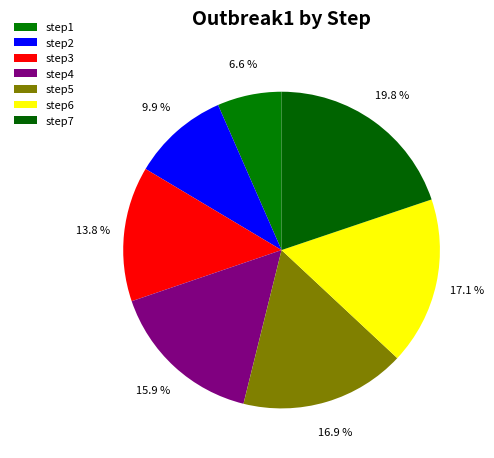

Is the sum of step6 and step1 greater than half?

No